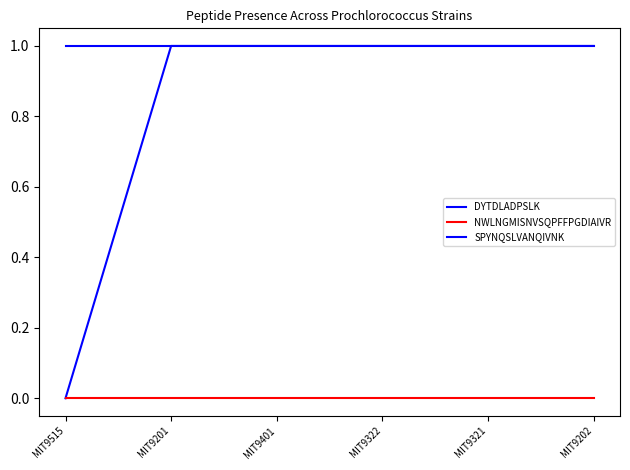

The NWLNGMISNVSQPFFPGDIAIVR series shows 0 at MIT9321. True or false?

True